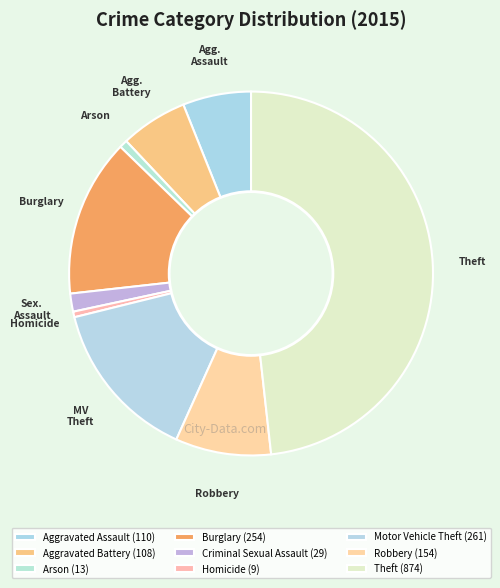

What percentage is the Arson slice, to the nearest percent?

1%